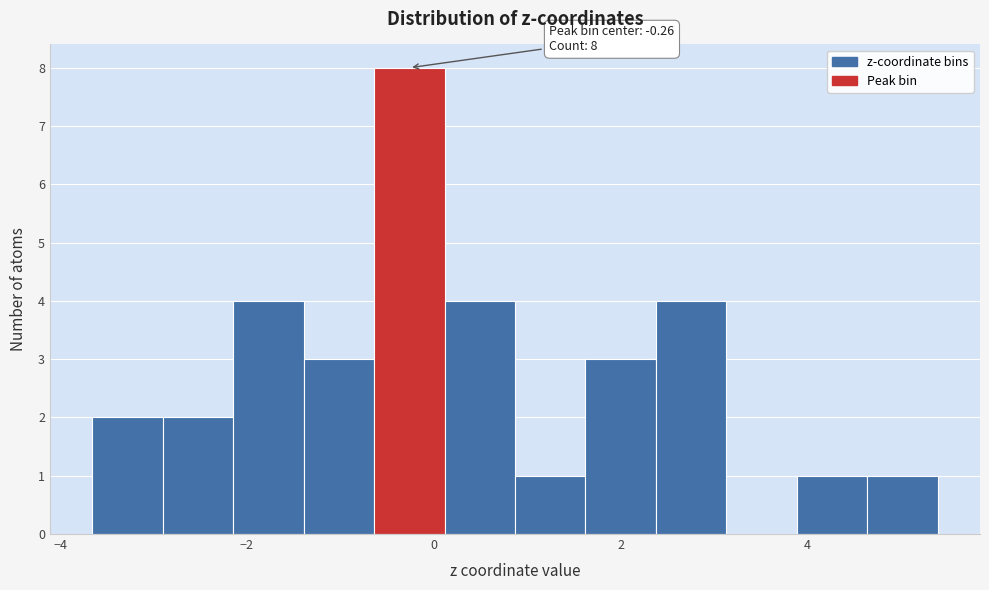

Around what value on the x-axis is the tallest bar? Give the approximate position of its centre, as read against the axis.

-0.2